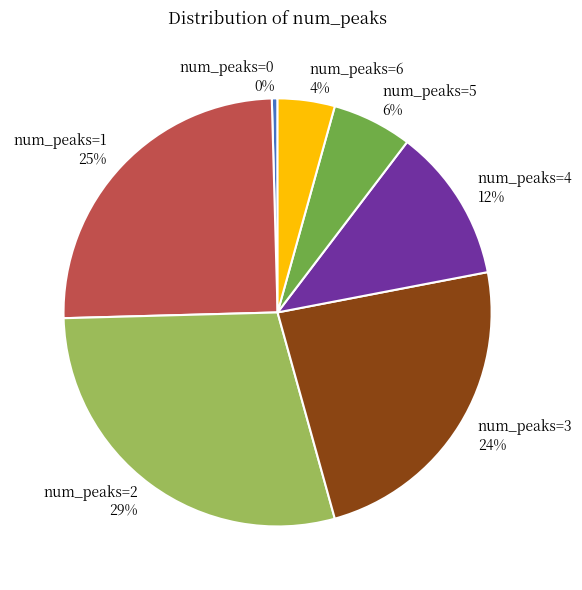

What is the largest slice in the pie chart?

num_peaks=2 29%